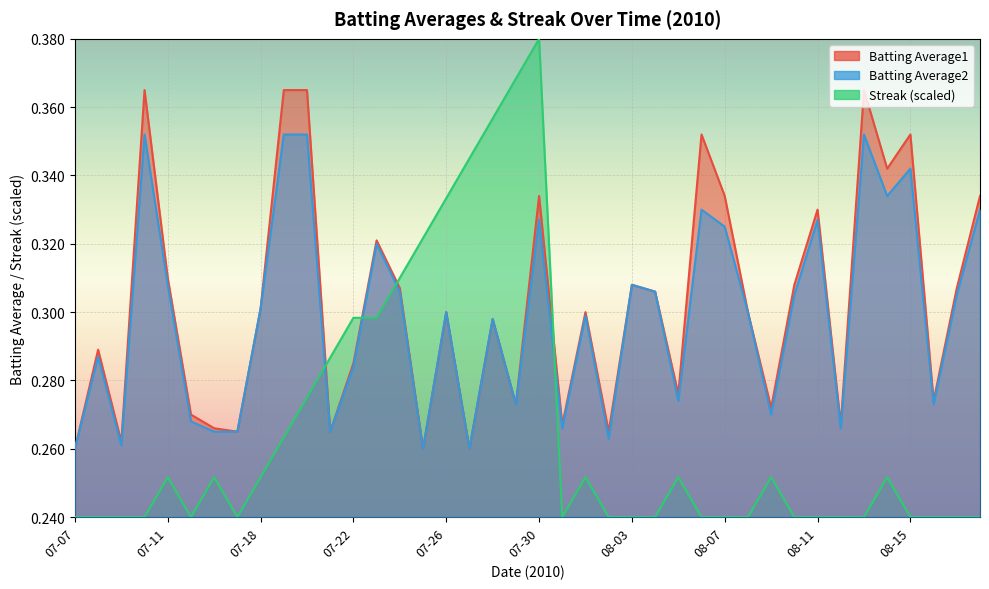

True or false: Batting Average1 has more than 1 points higher than both neighbors.

True